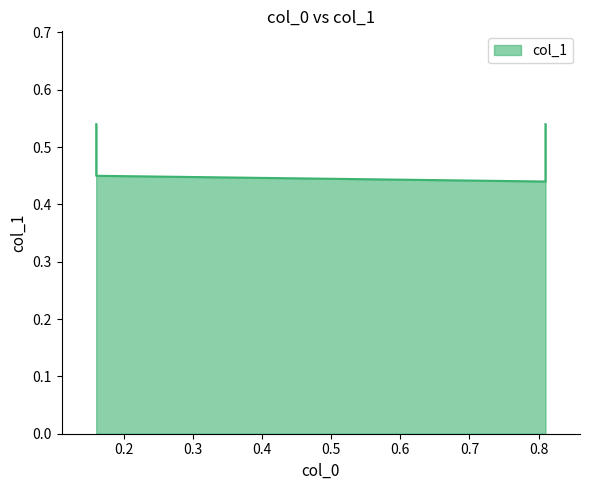

Which has a higher value, 0.16 or 0.16?

0.16